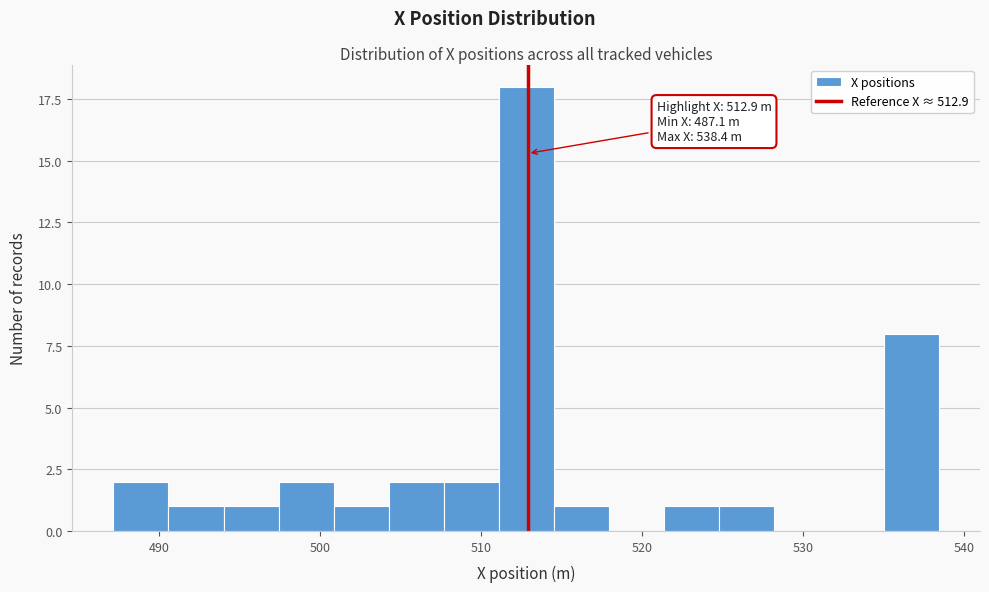

Read against the x-axis, roughly where is the centre of the tallest bar?

513